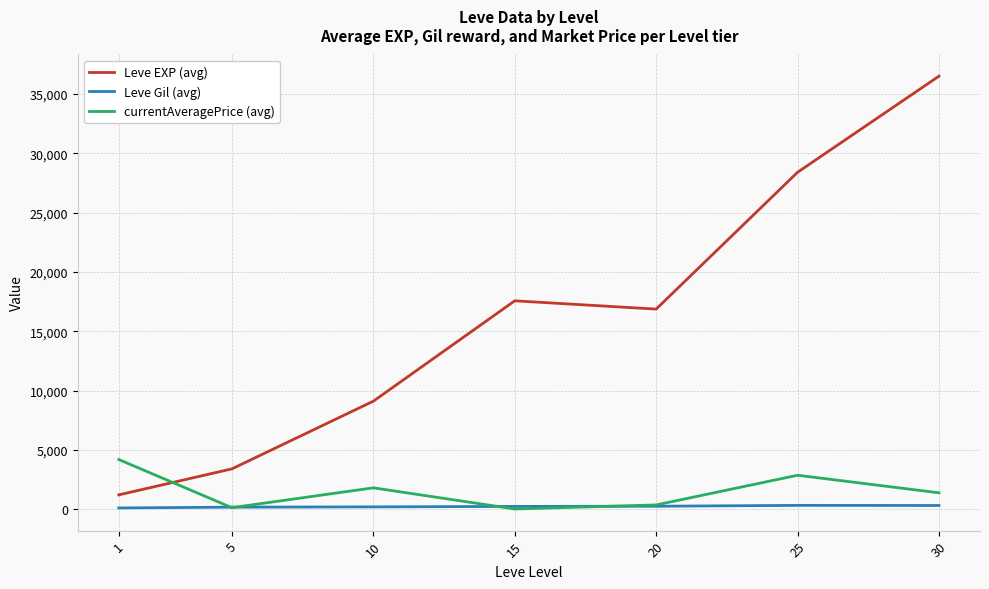

The value of Leve Gil (avg) at 15 is 241.3. True or false?

True